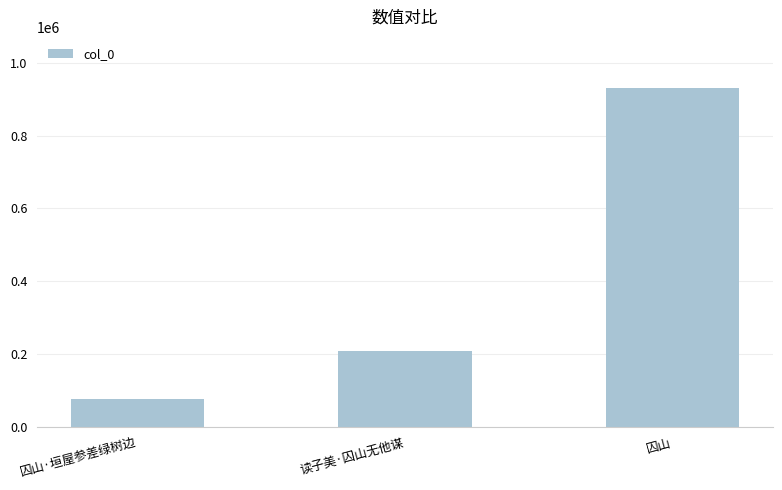

True or false: the data shows 208792 at 读子美·囚山无他谋.

True